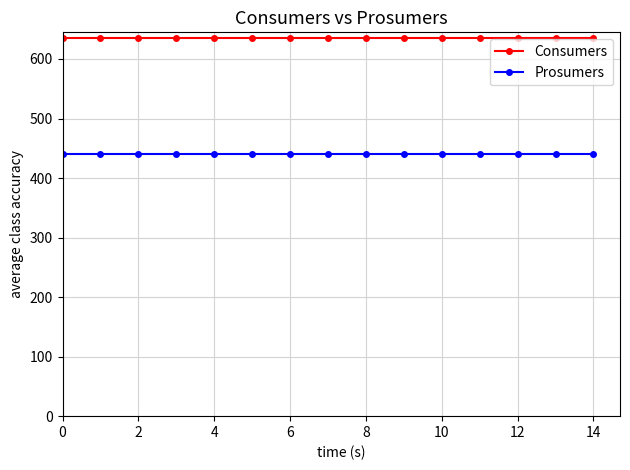

List the series in order of their overall mean, highest first.

Consumers, Prosumers